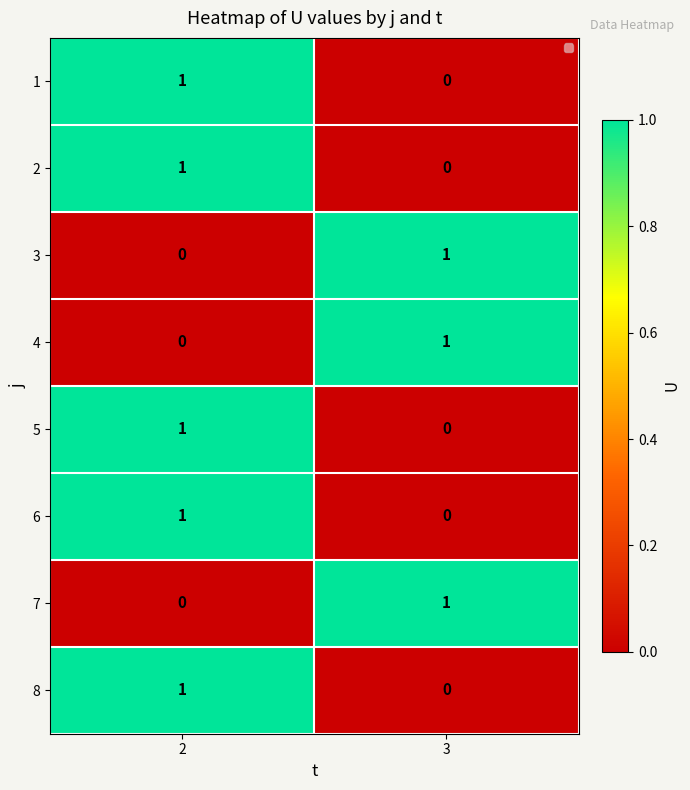

Where is 2 nearest to the value 0?

3